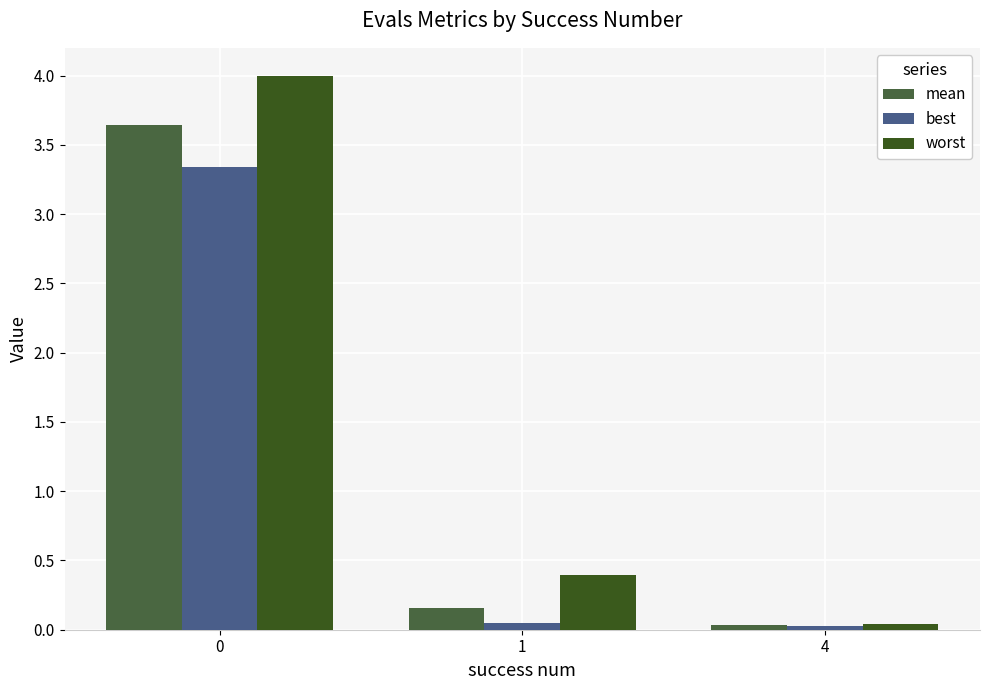

The worst series shows 4.0 at 0. True or false?

True